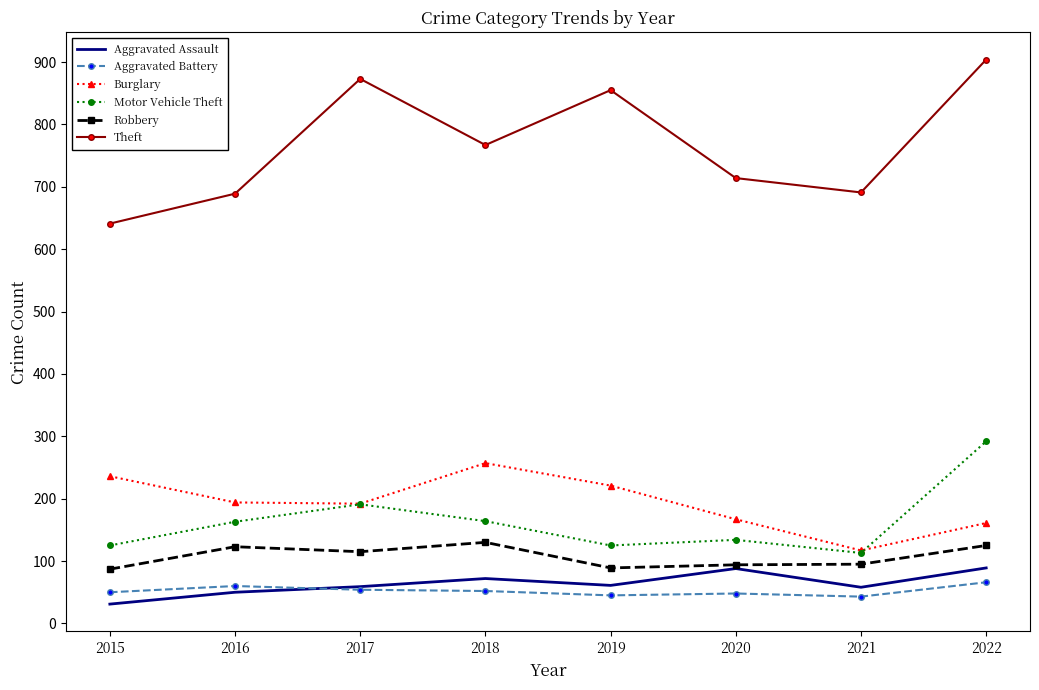

List the series in order of their peak value, highest first.

Theft, Motor Vehicle Theft, Burglary, Robbery, Aggravated Assault, Aggravated Battery